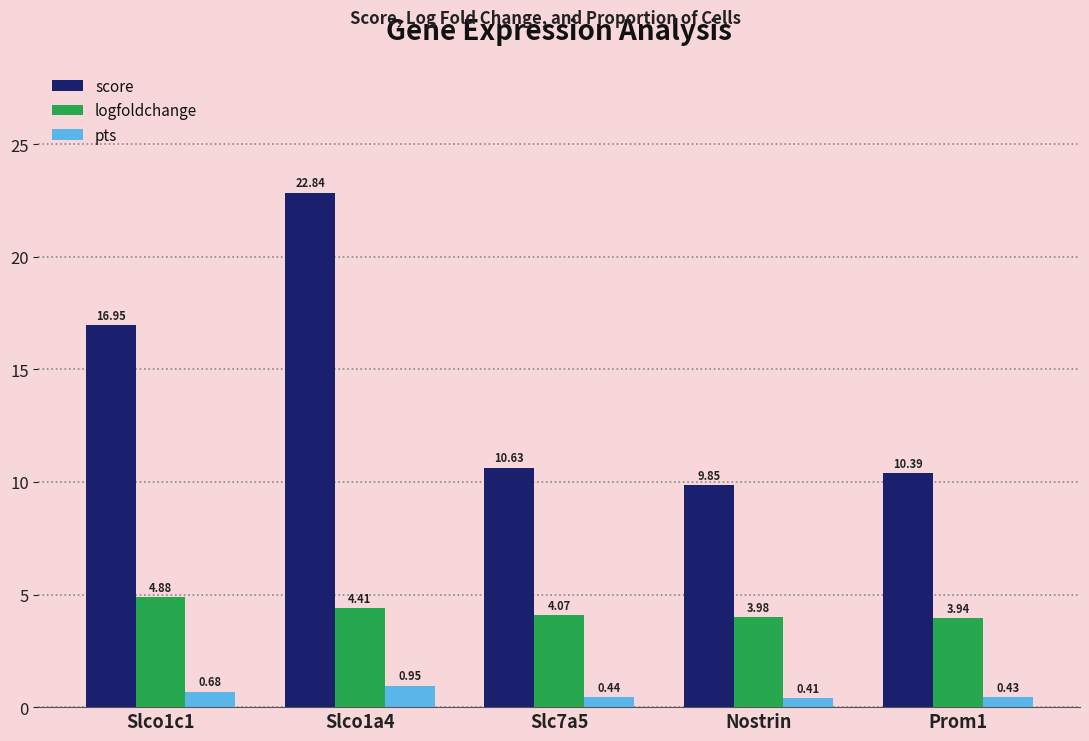

What is the difference between the highest and lowest values at Nostrin?

9.4